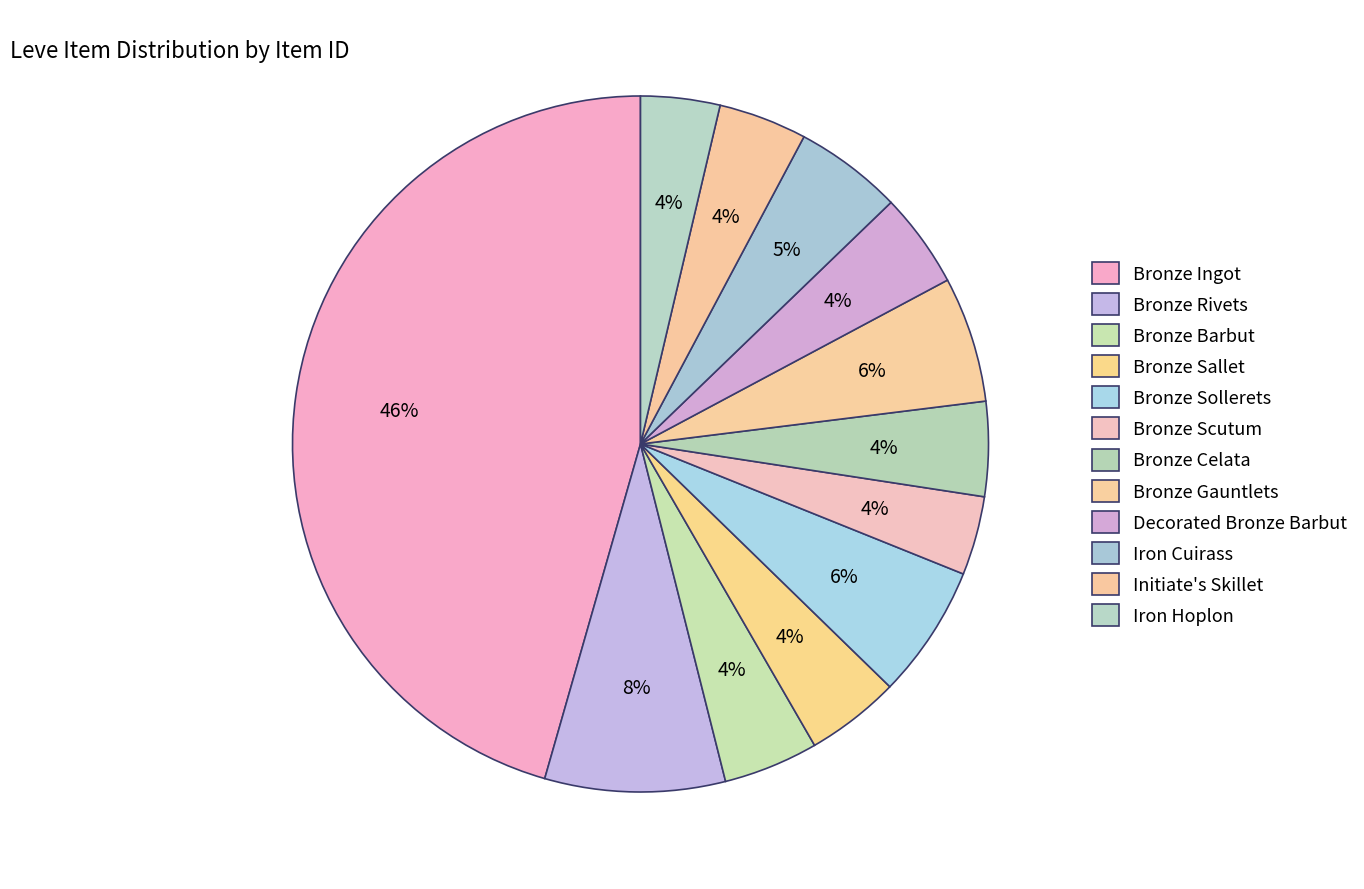

To the nearest percent, what percentage of the pie is Iron Cuirass?

5%